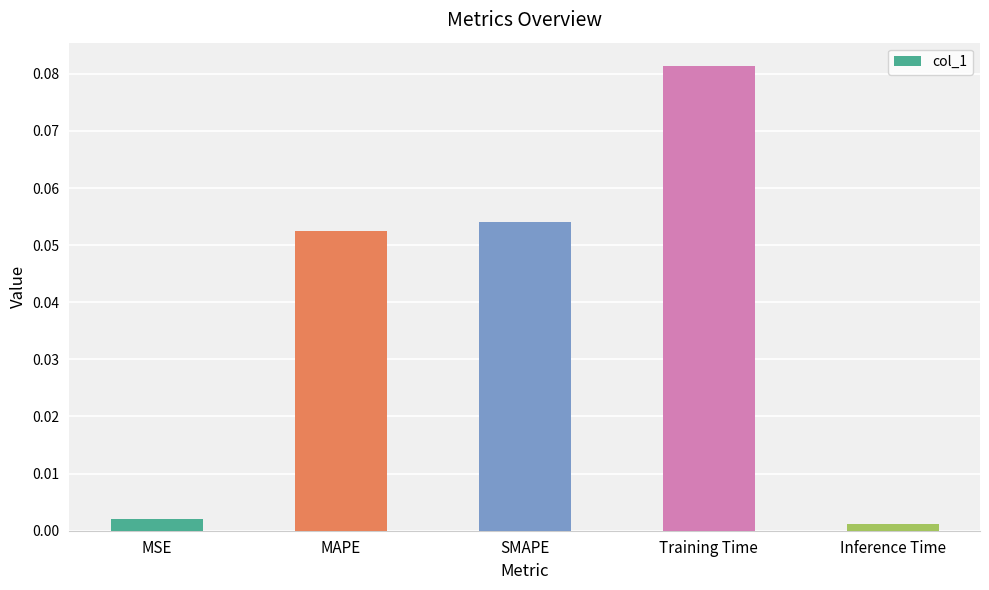

What is the label of the 2nd bar from the right?

Training Time